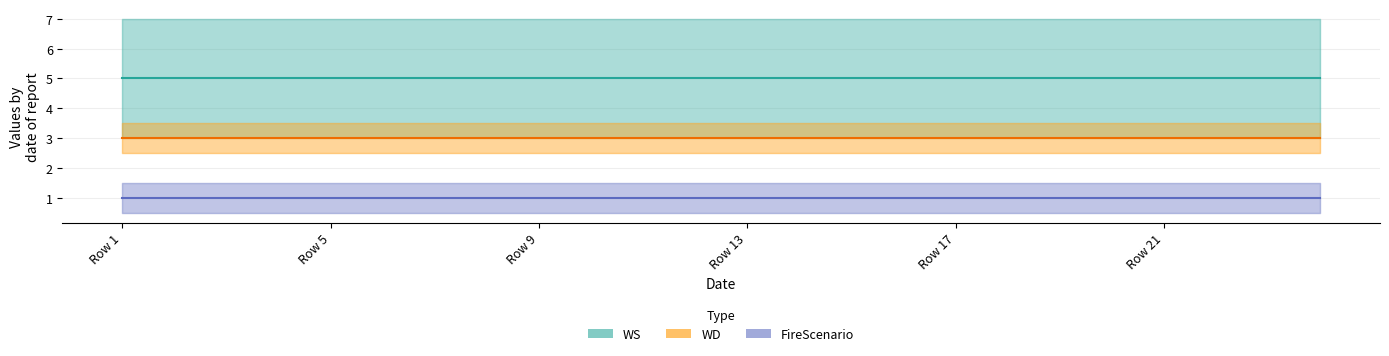

At which category is the sum across all series the highest?

Row 1